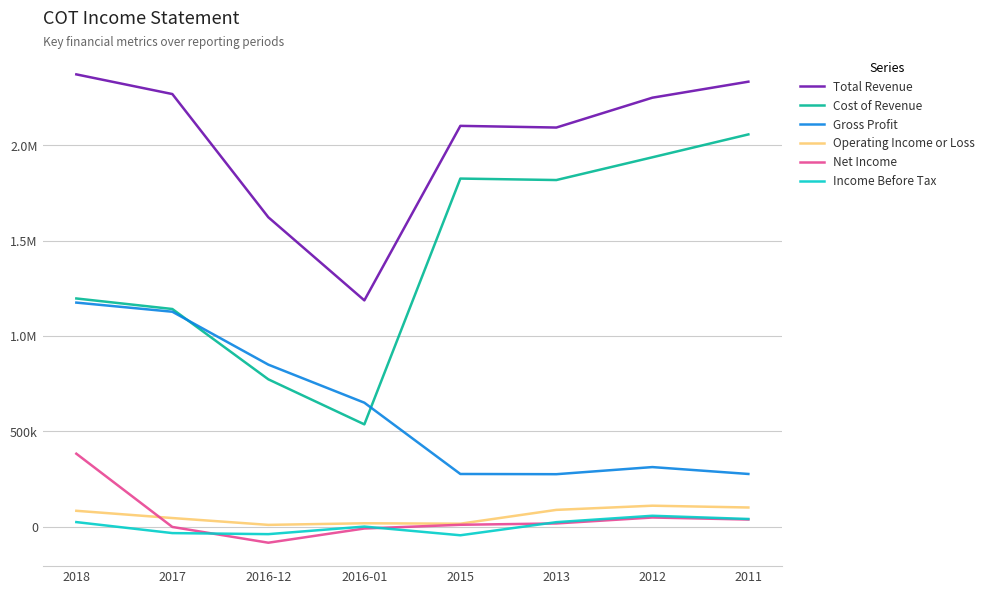

The value of Net Income at 2011 is 37600. True or false?

True